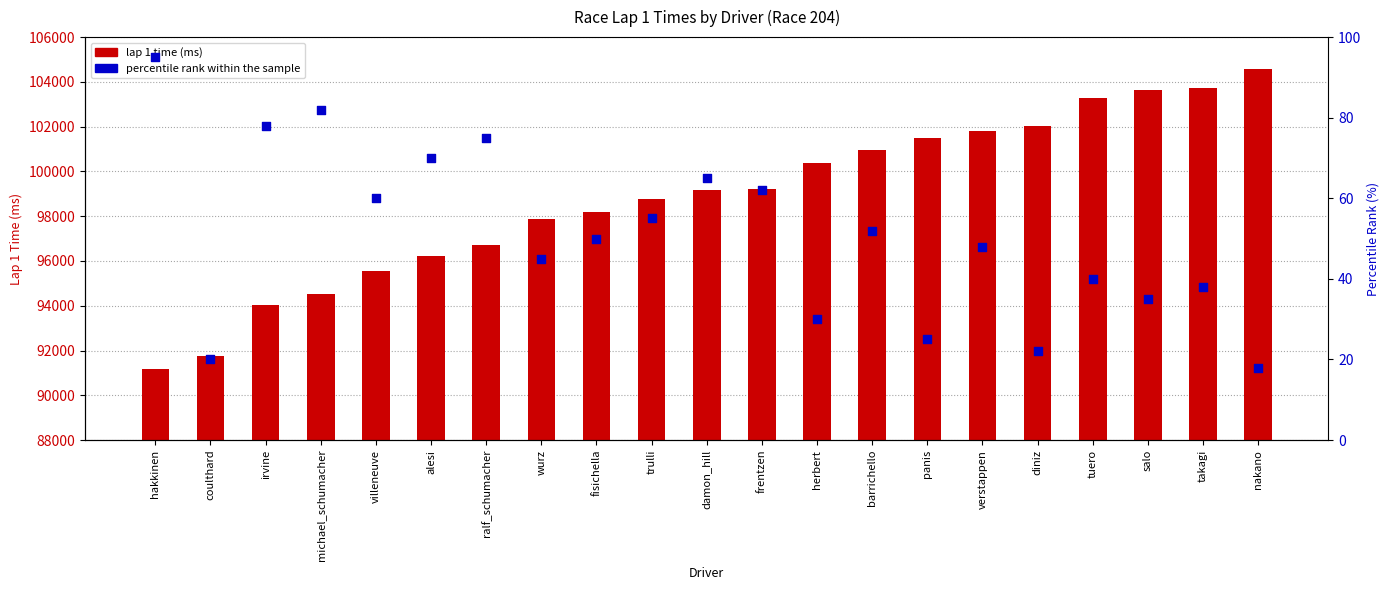

Which series contains the highest Y value?

lap 1 time (ms)